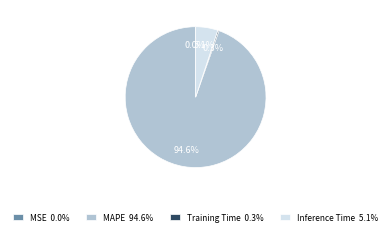

To the nearest percent, what is the combined percentage of MAPE and Training Time?

95%